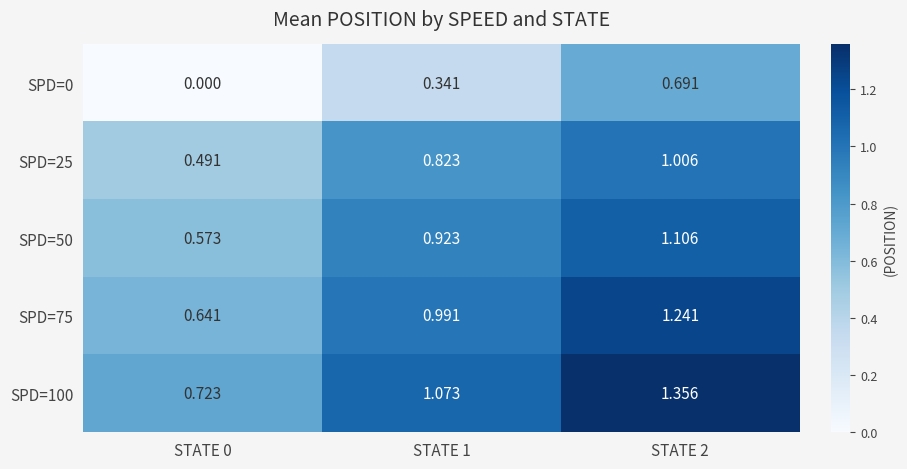

Which series has the largest total across all categories?

SPD=100